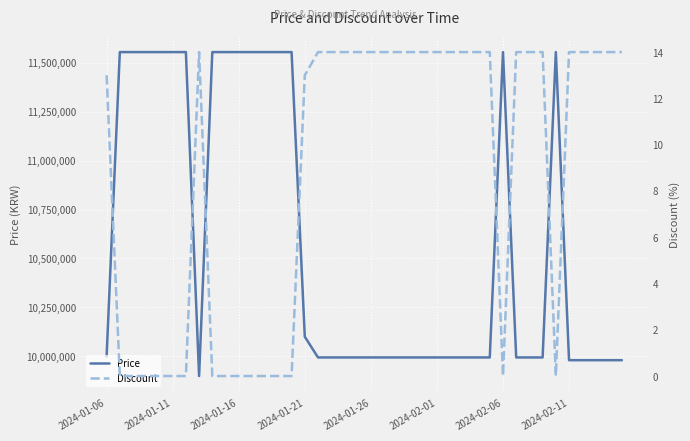

The Price series shows 11555000 at 2024-01-16. True or false?

True